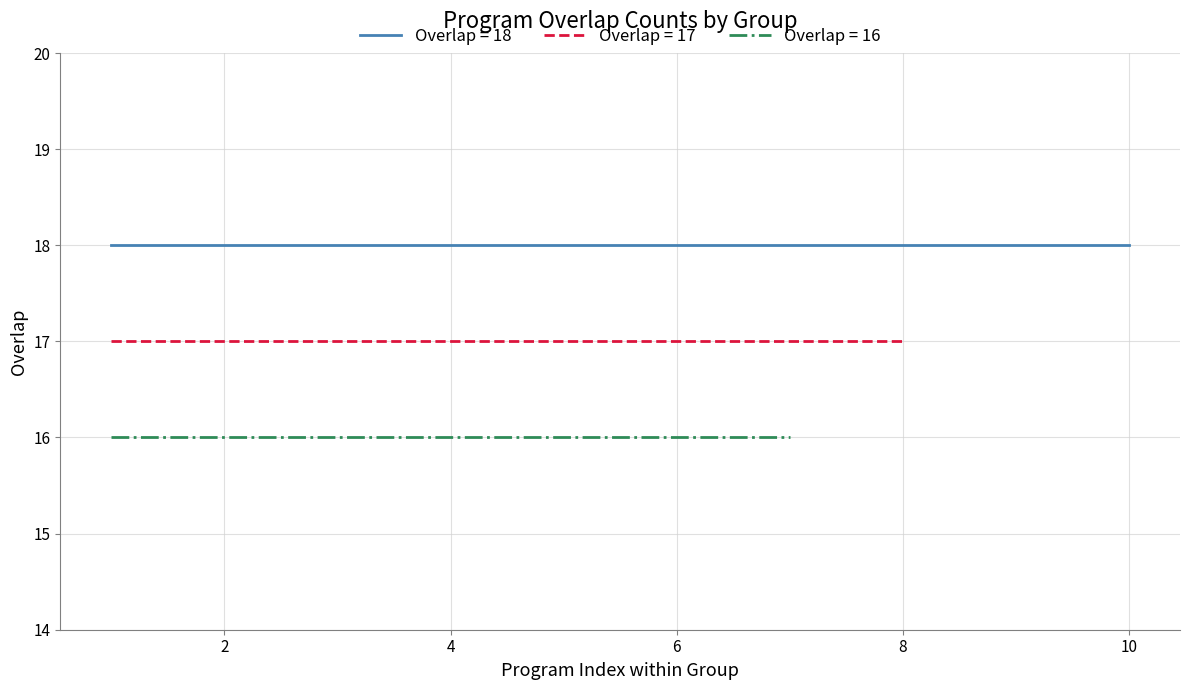

True or false: overlap=17 programs and overlap=16 programs intersect in this chart.

False